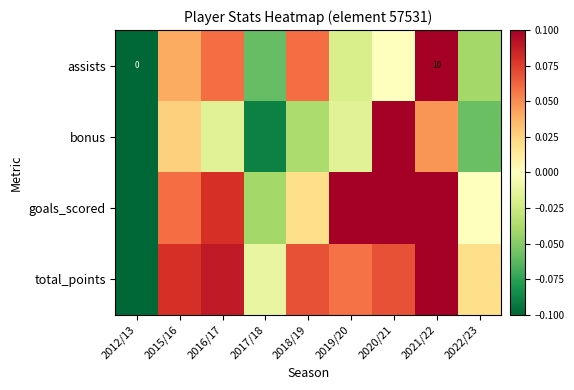

Which category has the lowest value across all series?

2012/13